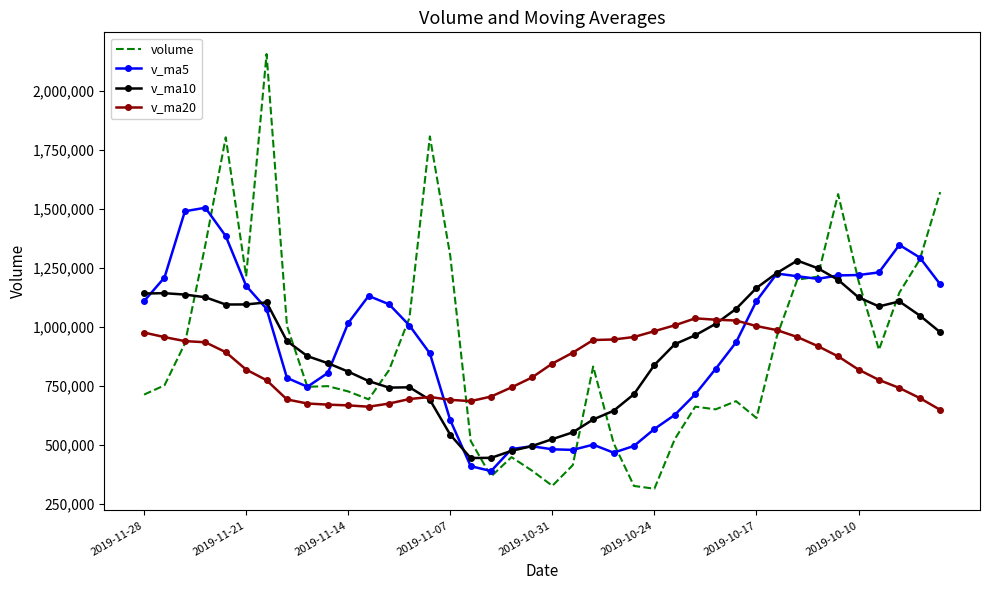

True or false: v_ma10 and volume cross at least once.

True